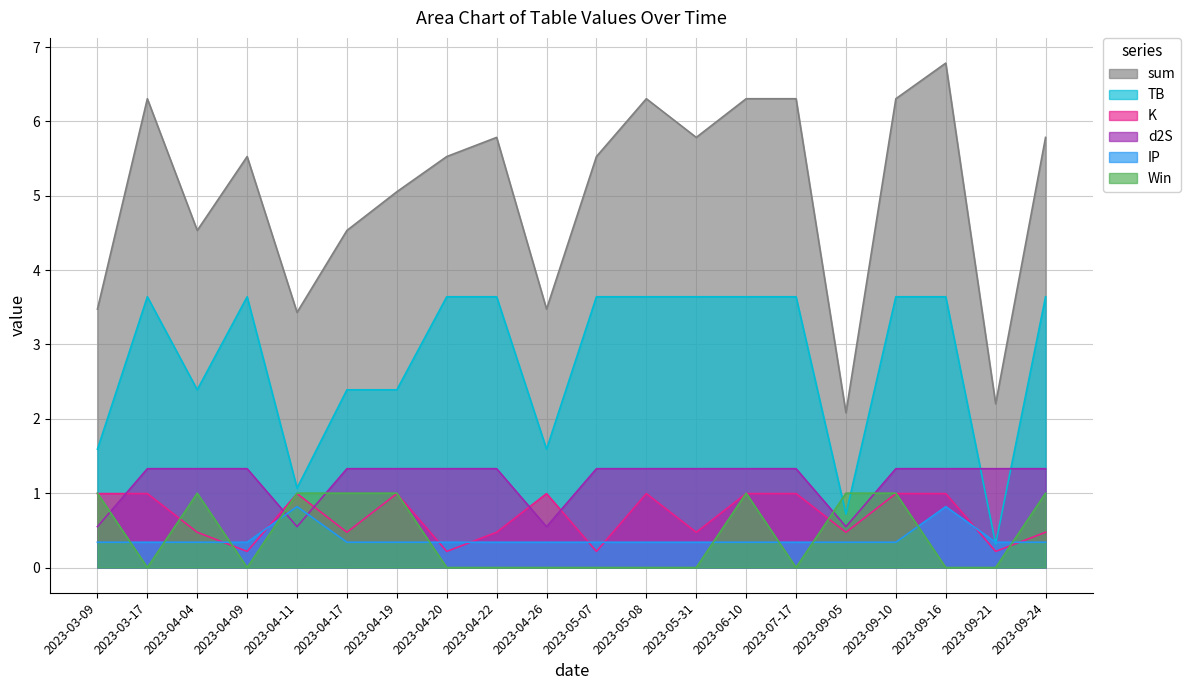

Which series changed the most between 2023-04-19 and 2023-05-31?

TB